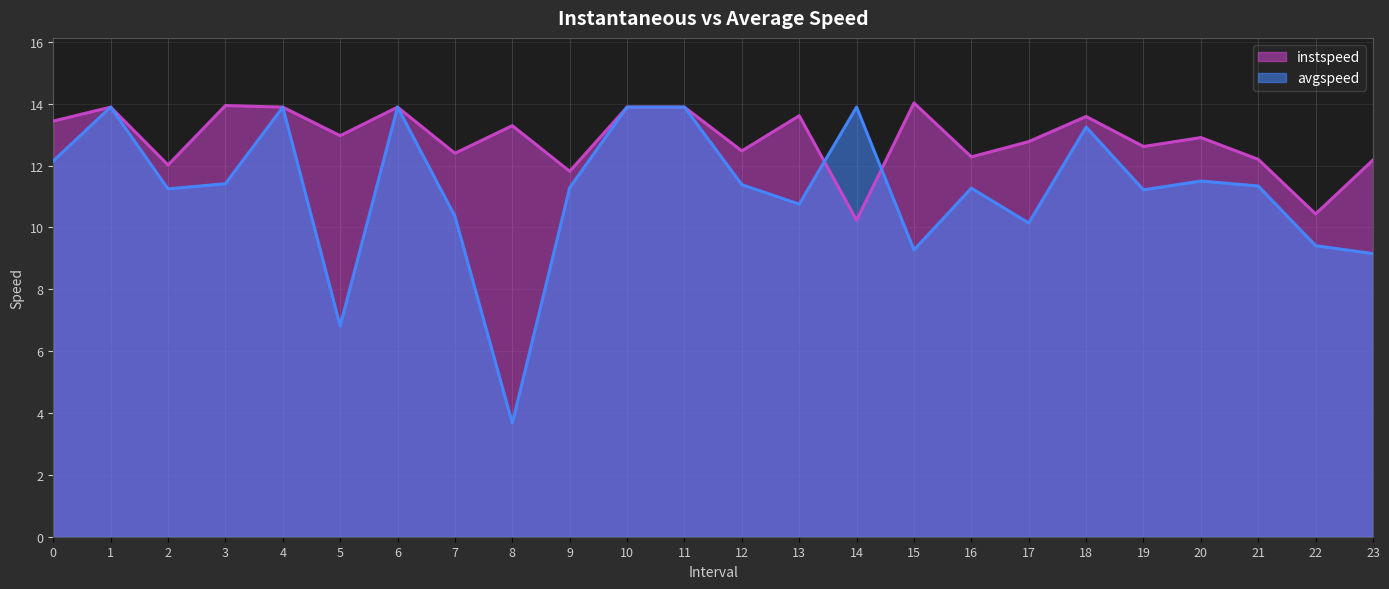

True or false: avgspeed and instspeed cross at least once.

True